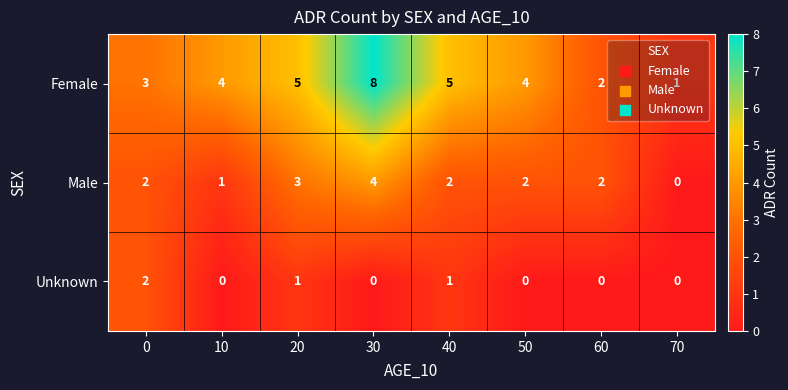

What is the sum of all Unknown values?

4